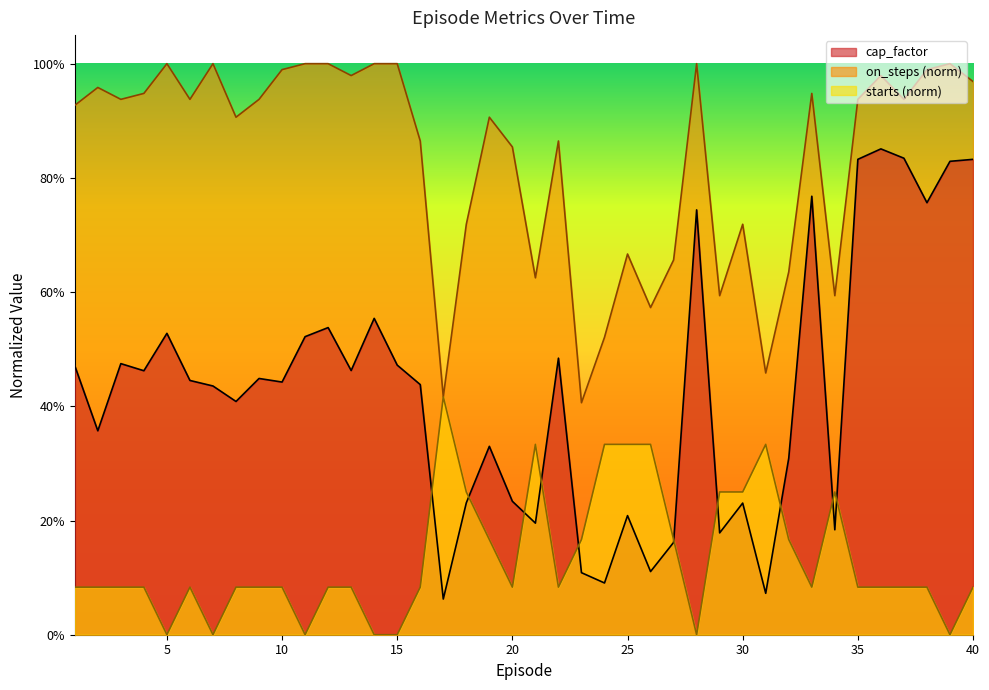

True or false: cap_factor and on_steps_norm cross at least once.

False